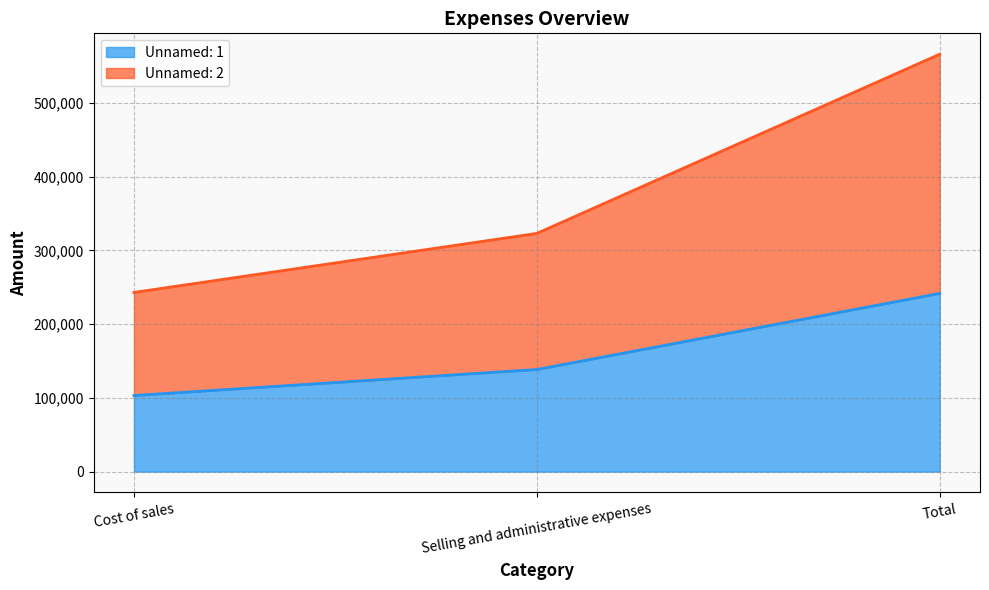

Where is Unnamed: 2 nearest to the value 404410?

Selling and administrative expenses